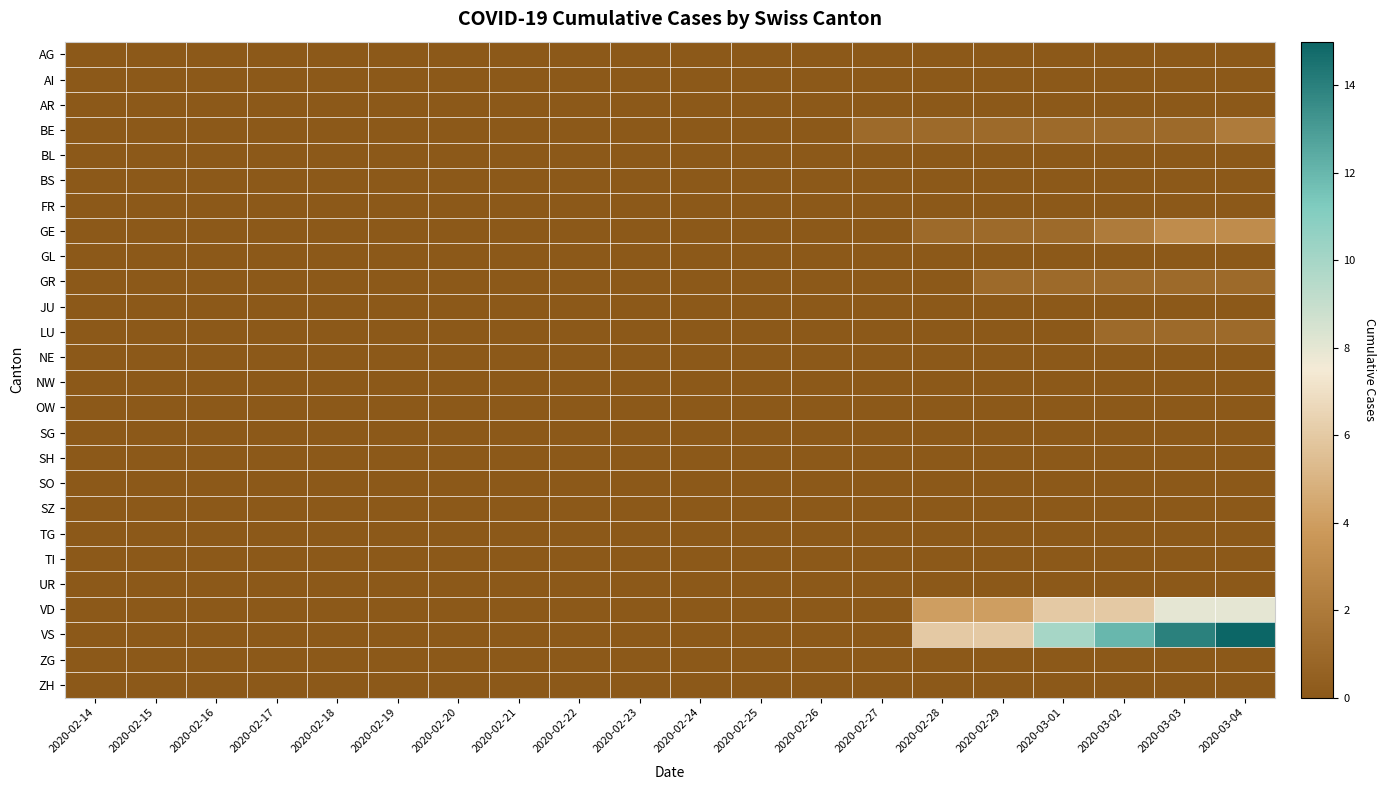

At which category does the chart reach its peak across all series?

2020-03-04